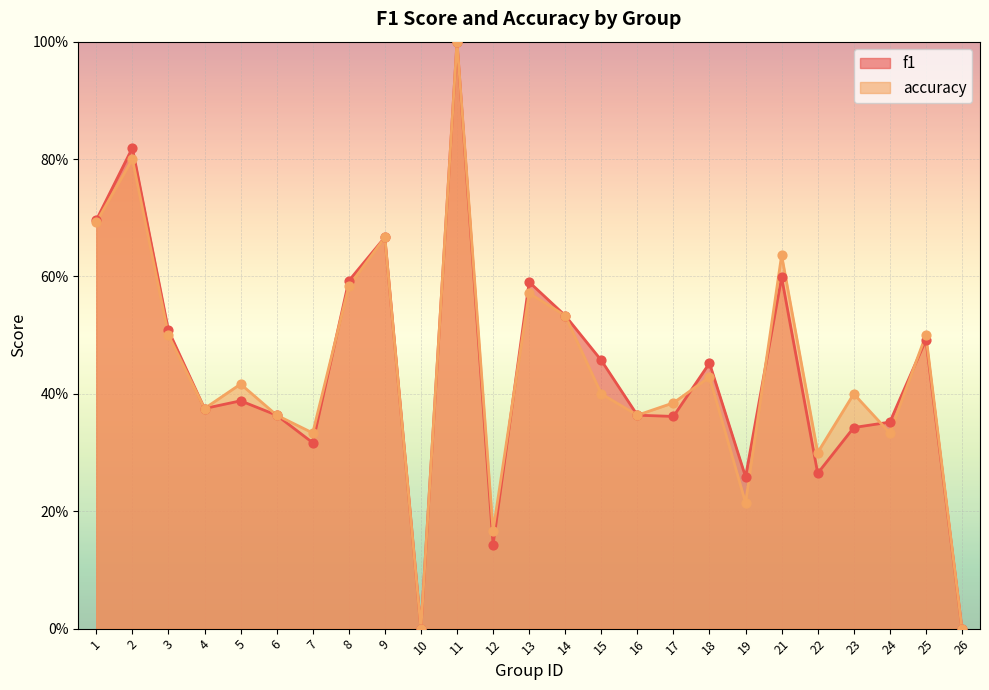

Which series contains the lowest Y value?

f1